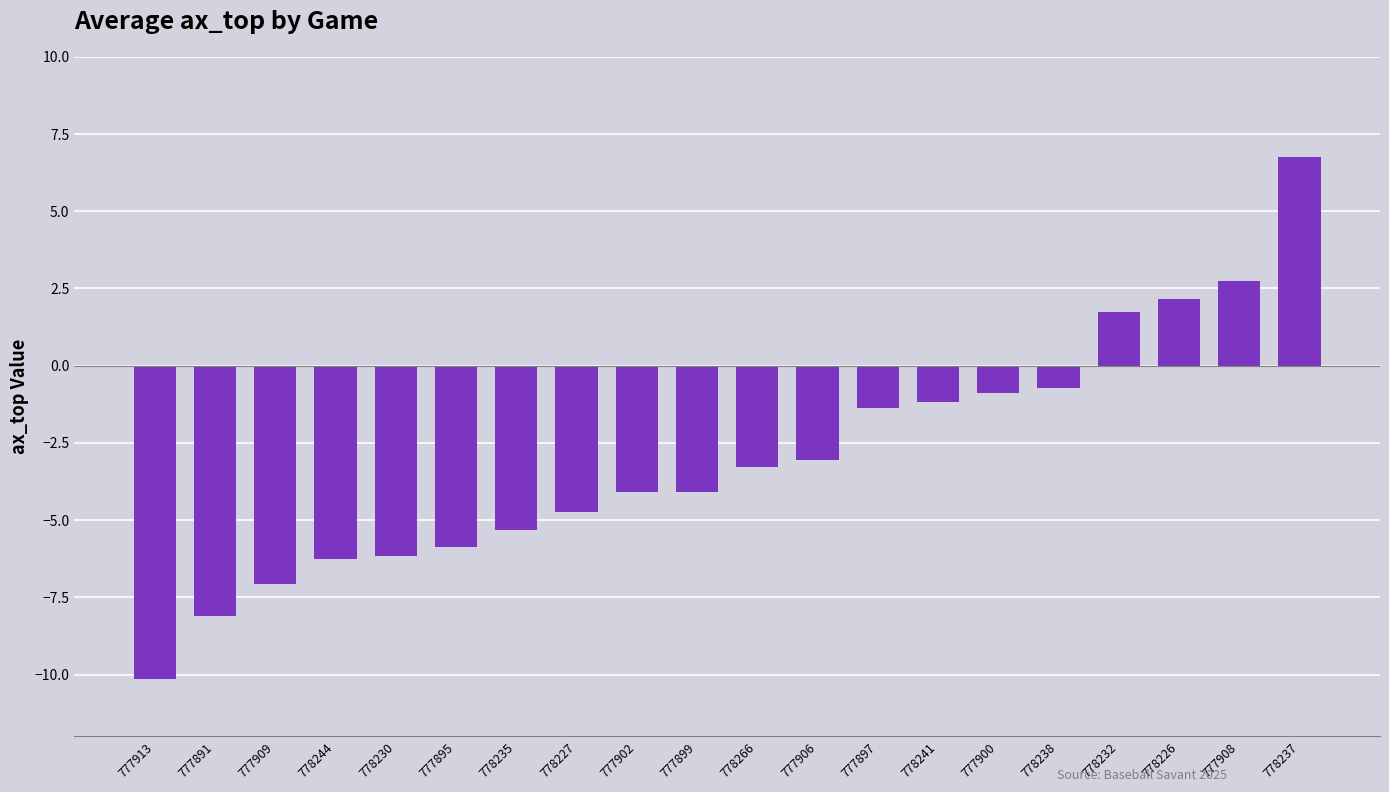

What is the difference between the second highest and second lowest values?

10.8